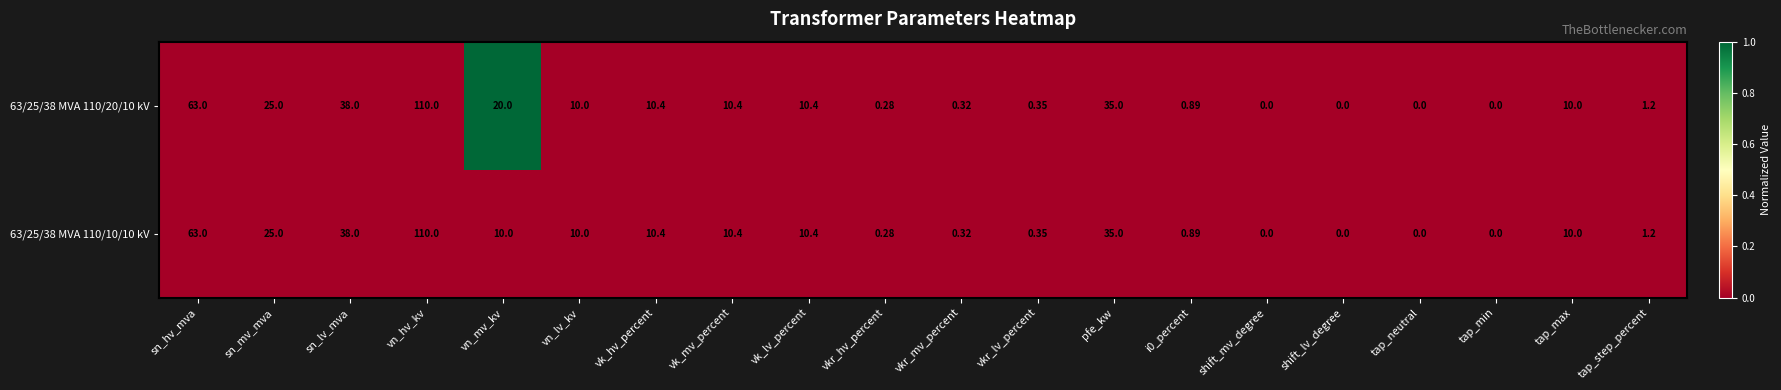

At which category is the sum across all series the highest?

vn_hv_kv